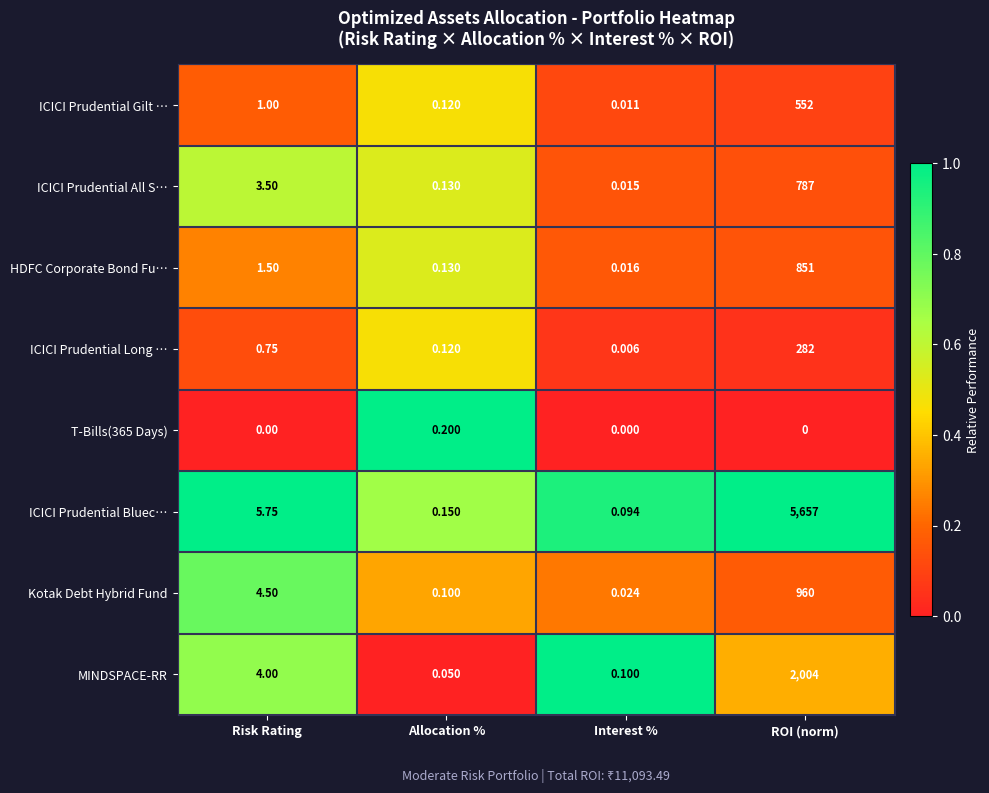

Which category has the lowest value in the MINDSPACE-RR series?

Allocation %